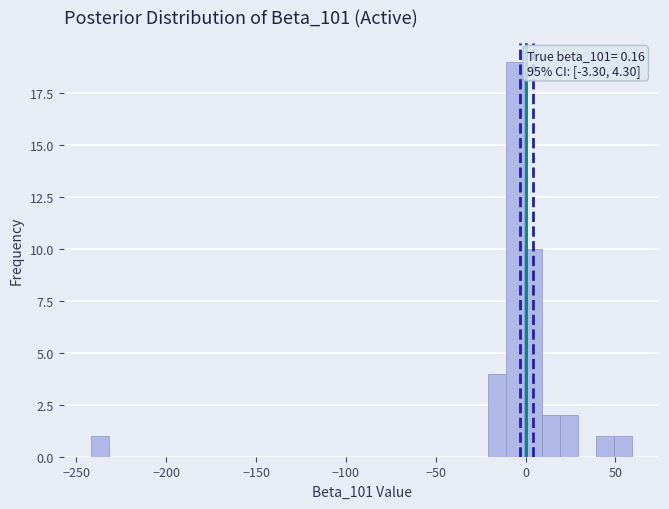

Read against the x-axis, roughly where is the centre of the tallest bar?

-5